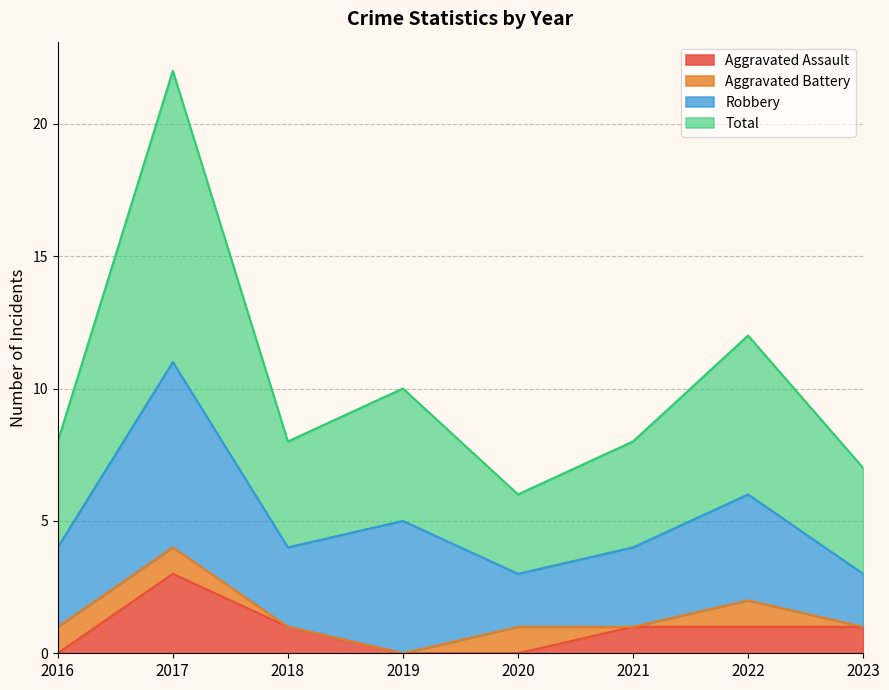

Which label corresponds to the largest value in the chart?

2017